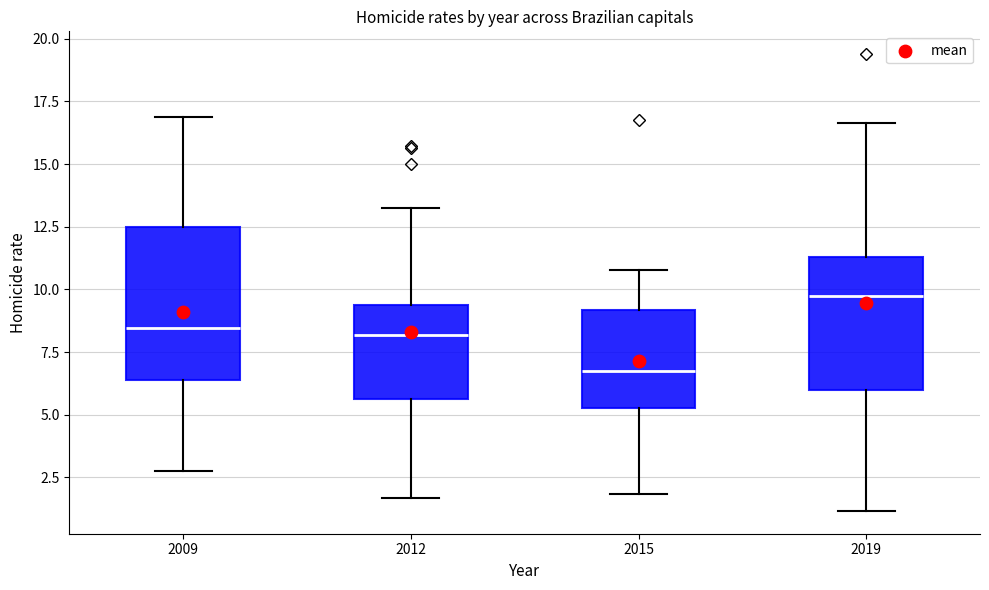

Which box is the tallest, from its lower edge to its upper edge?

2009